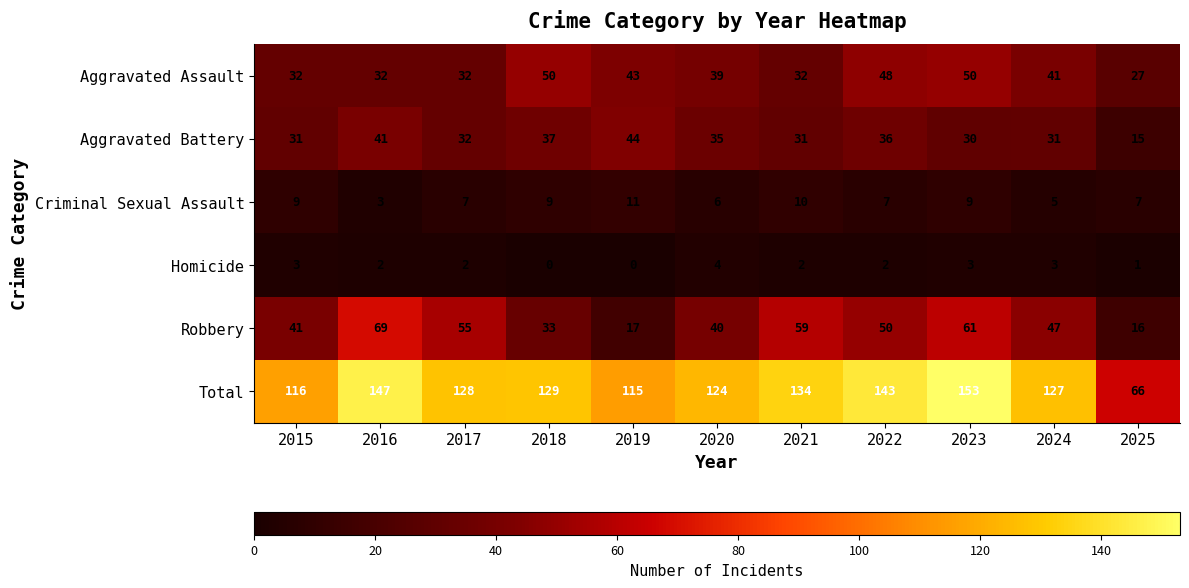

List the series in order of their peak value, highest first.

Total, Robbery, Aggravated Assault, Aggravated Battery, Criminal Sexual Assault, Homicide